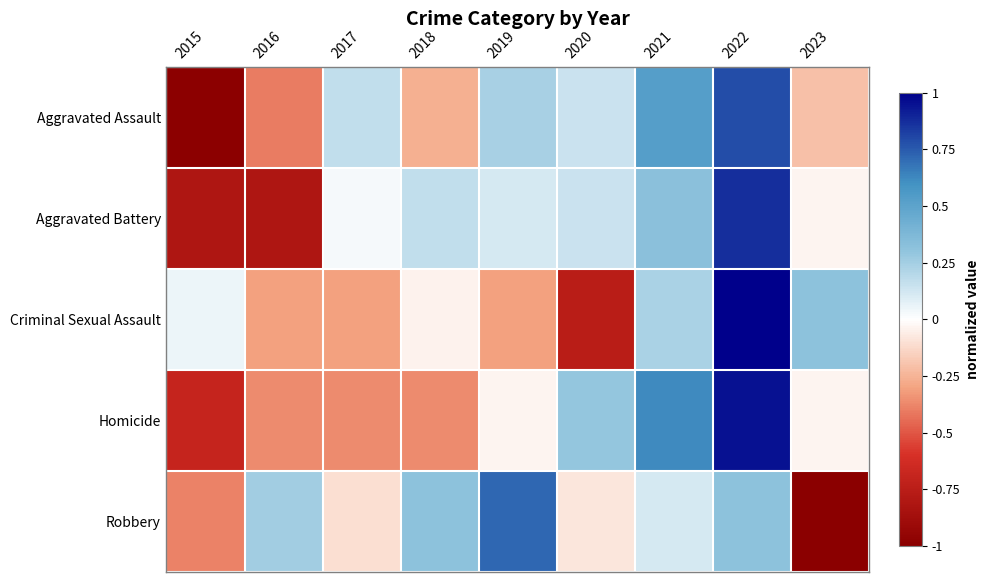

Reading left to right, what are all the values shown in this chart?

Aggravated Assault: 2015=-1.0	2016=-0.4	2017=0.2	2018=-0.3	2019=0.2	2020=0.1	2021=0.5	2022=0.8	2023=-0.2
Aggravated Battery: 2015=-0.8	2016=-0.8	2017=0.0	2018=0.2	2019=0.1	2020=0.1	2021=0.3	2022=0.9	2023=-0.0
Criminal Sexual Assault: 2015=0.0	2016=-0.3	2017=-0.3	2018=-0.0	2019=-0.3	2020=-0.8	2021=0.2	2022=1.0	2023=0.3
Homicide: 2015=-0.7	2016=-0.4	2017=-0.4	2018=-0.4	2019=-0.0	2020=0.3	2021=0.6	2022=0.9	2023=-0.0
Robbery: 2015=-0.4	2016=0.3	2017=-0.1	2018=0.3	2019=0.7	2020=-0.1	2021=0.1	2022=0.3	2023=-1.0